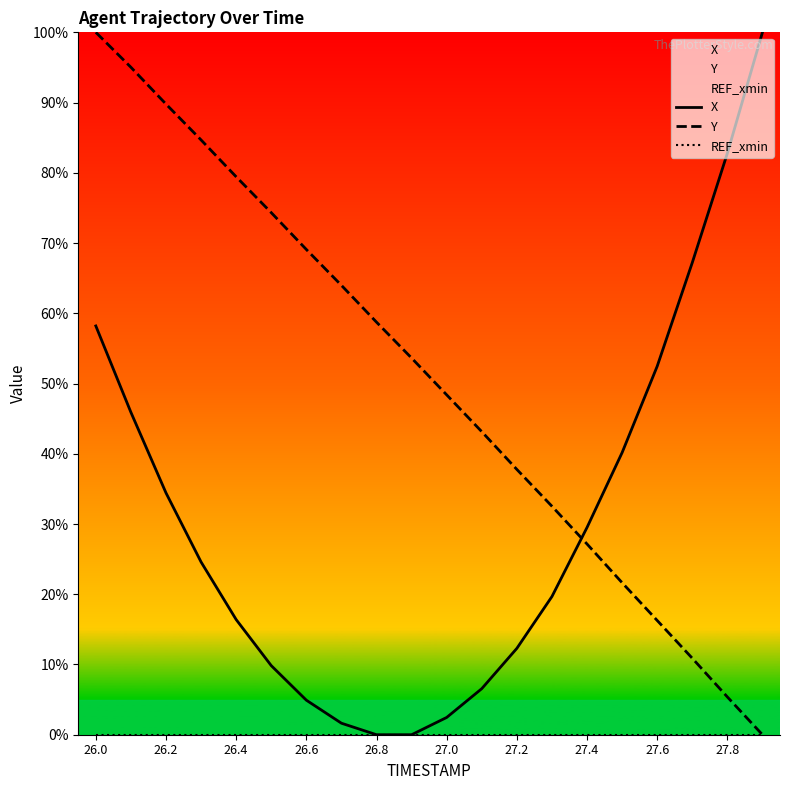

Where is X nearest to the value 50?

27.6